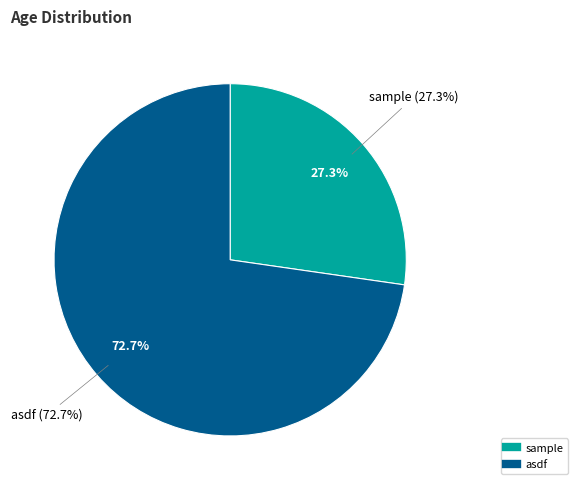

What percentage do sample and asdf together represent?

100.0%